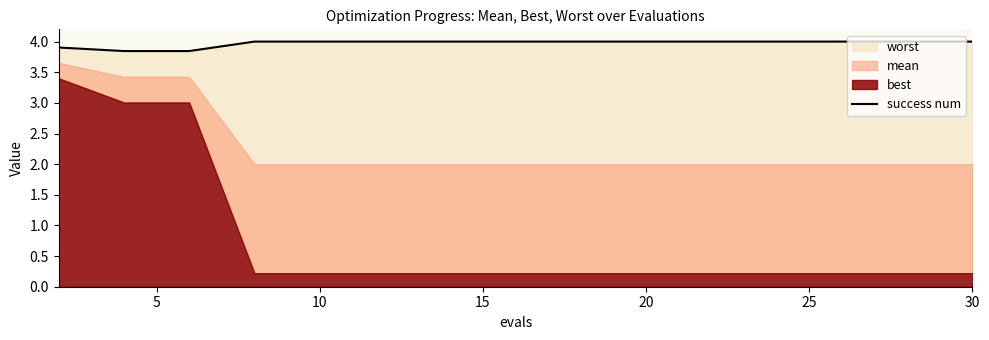

At which category does the chart reach its minimum across all series?

5